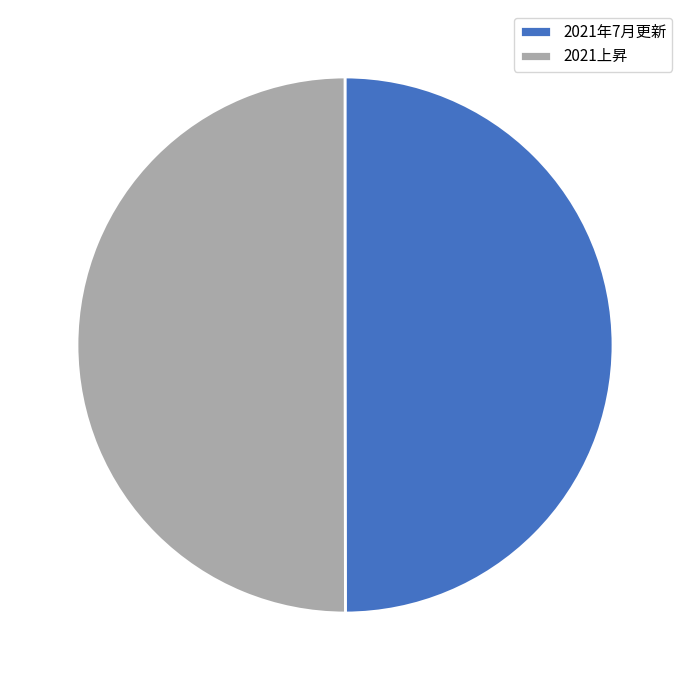

Is the sum of 2021年7月更新 and 2021上昇 greater than half?

Yes